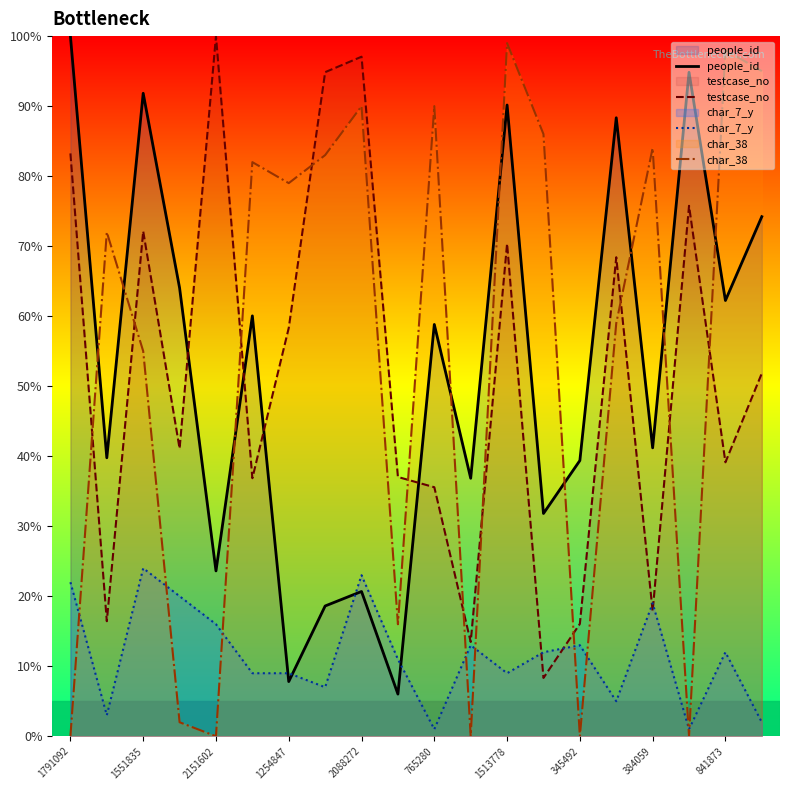

The value of char_7_y at 1551835 is 35.6. True or false?

False